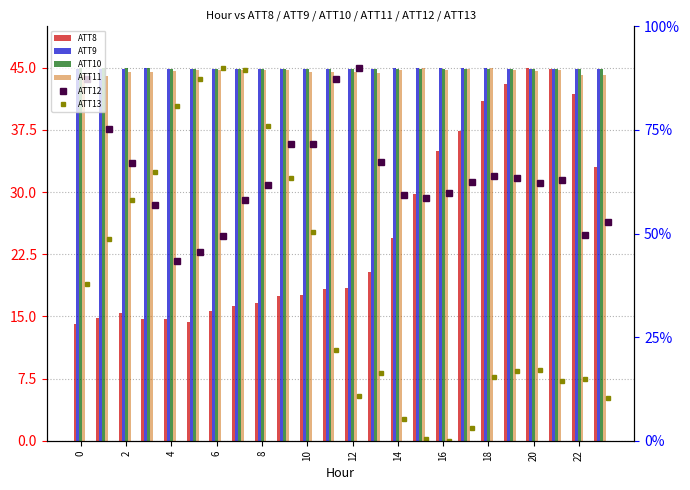

How many bars are there in each group?

6